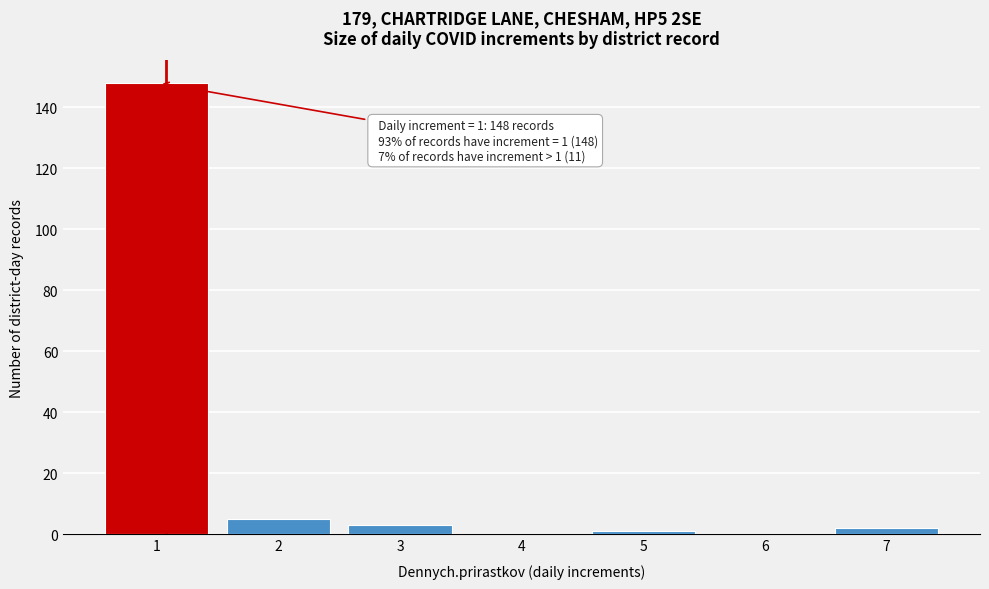

Reading right to left, extract all data points from this chart.

7=2	6=0	5=1	4=0	3=3	2=5	1=148